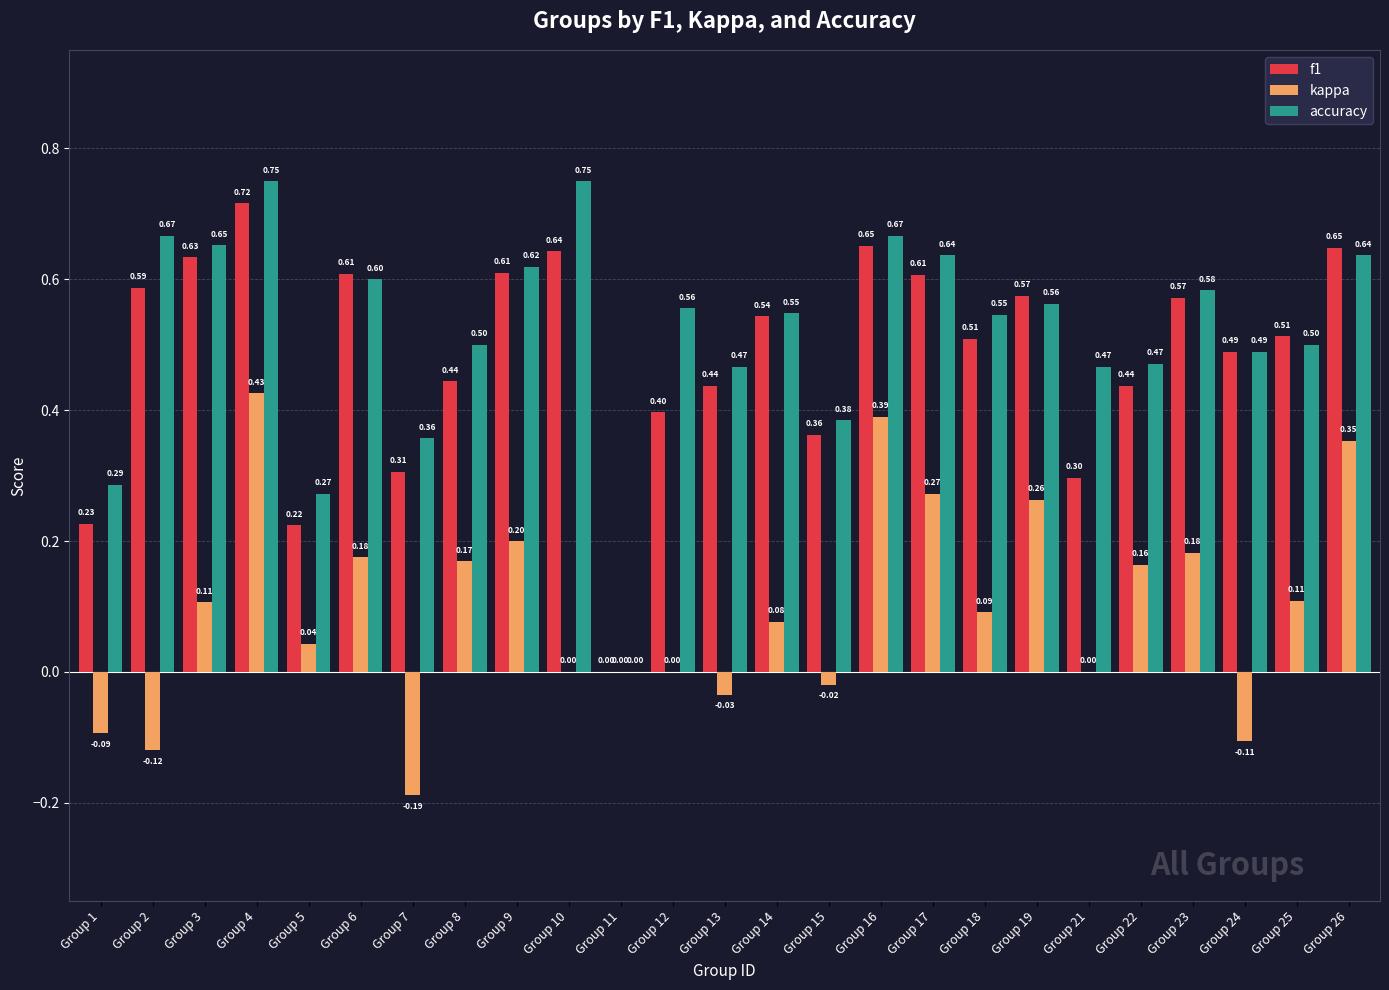

What is the sum of the accuracy values at Group 5 and Group 16?

0.9